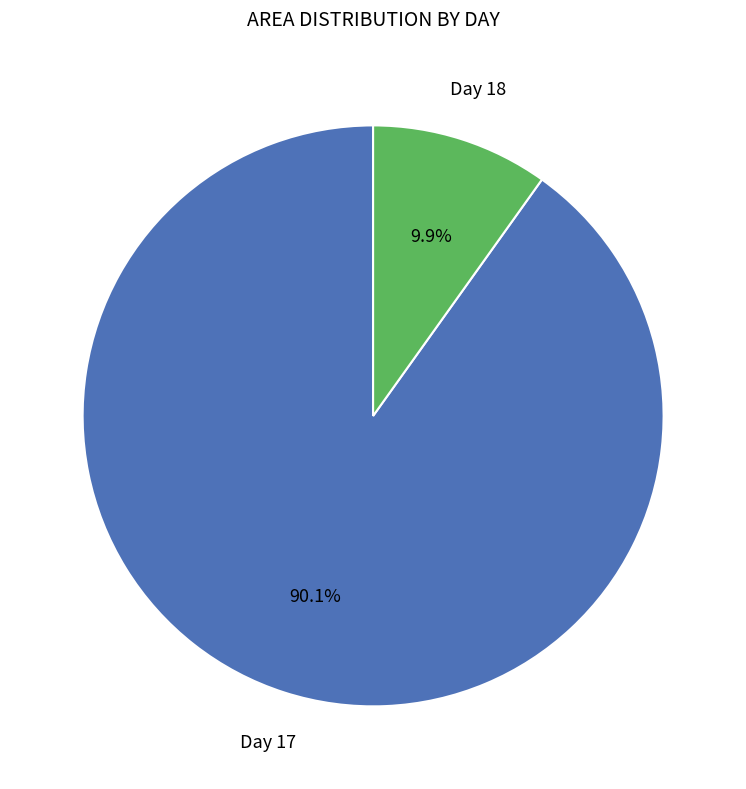

Does any single category account for the majority?

Yes